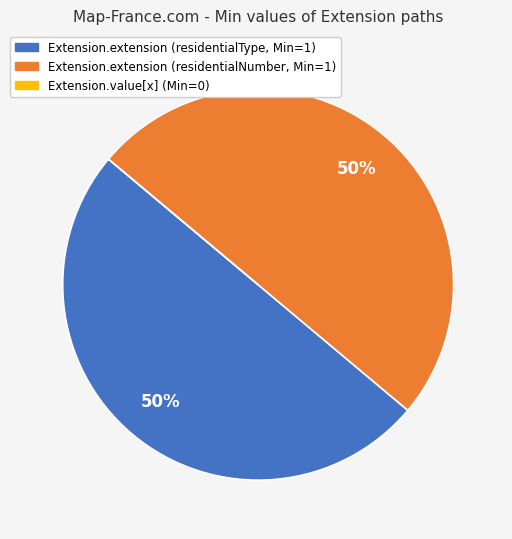

To the nearest percent, what is the difference between the largest and smallest slice percentages?

50%